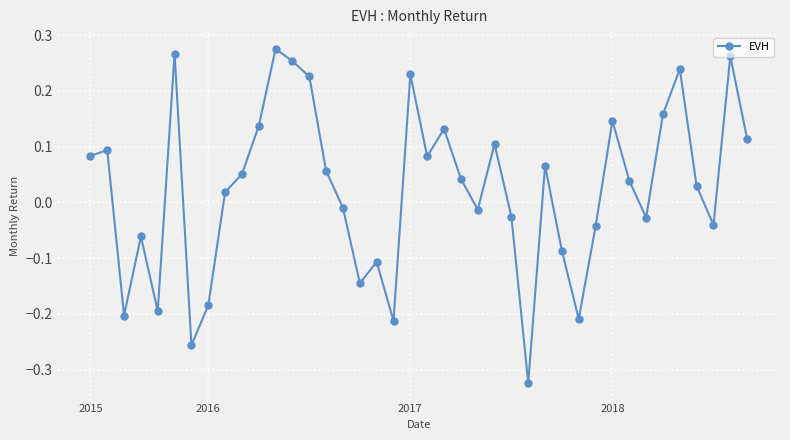

How many points are lower than both their immediate neighbors (excluding endpoints)?

11